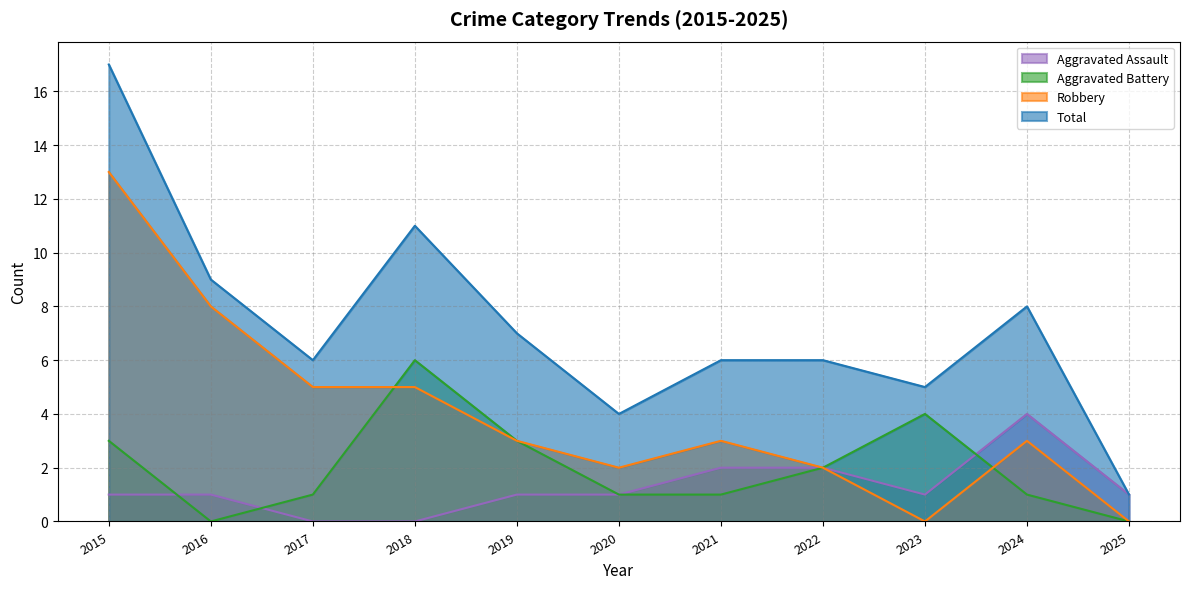

The Aggravated Assault series shows 2 at 2016. True or false?

False